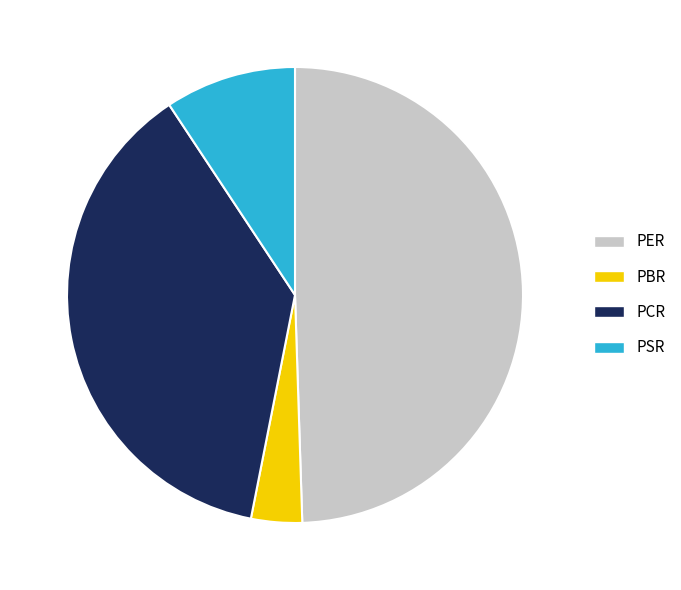

Do PER and PSR together represent more than half of the pie?

Yes